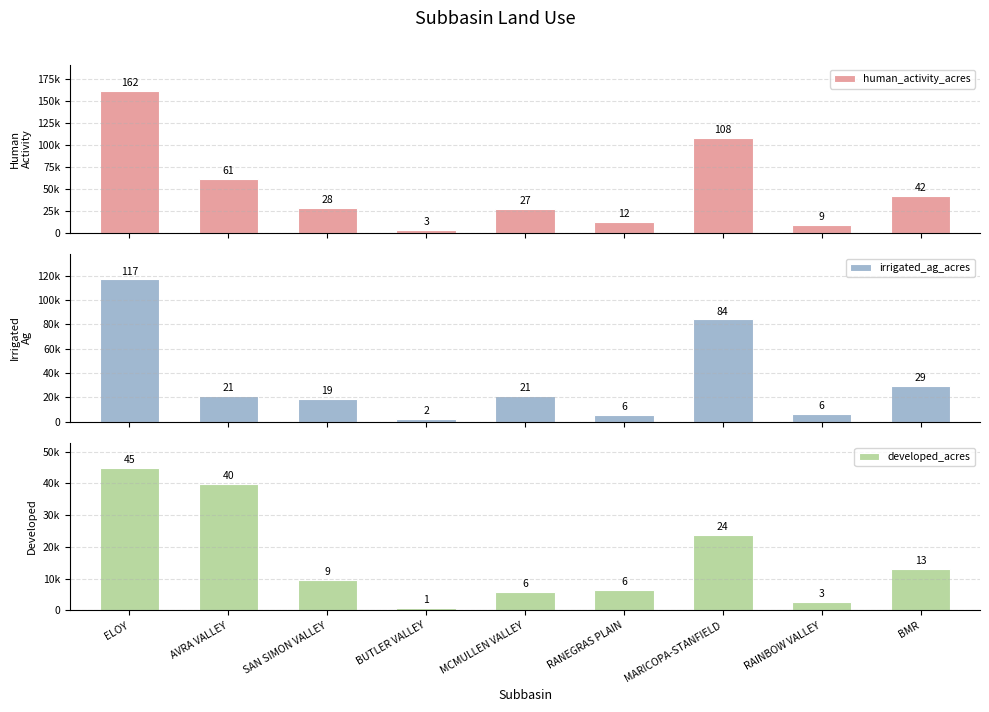

What is the difference between the maximum and minimum values in the developed_acres series?

44000.2